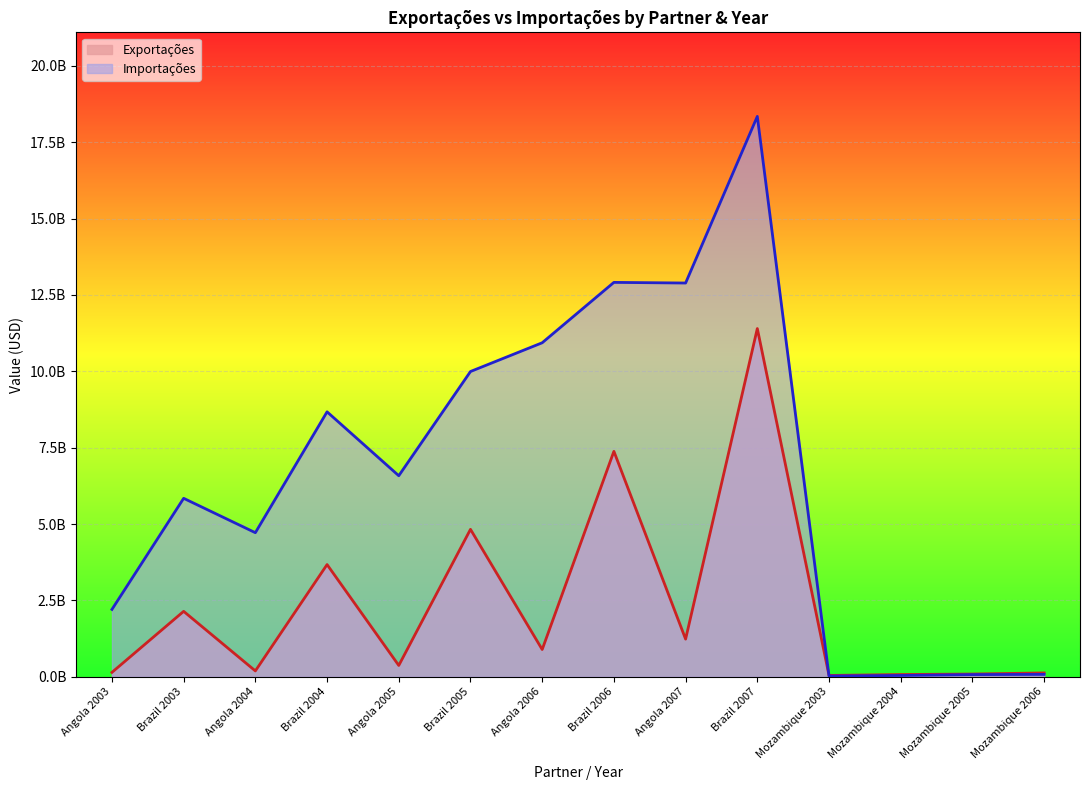

Reading left to right, list all the values displayed in this chart.

Exportações: 145791215	2143255914	193517905	3674104212	372793946	4827209396	894185633	7380105731	1234518651	11398472406	45028314	75154316	91477874	127940363
Importações: 2205934880	5842291688	4717339146	8672861322	6581828714	9992524117	10933295107	12909495161	12888664603	18342070986	26591793	44286108	73527324	79772228